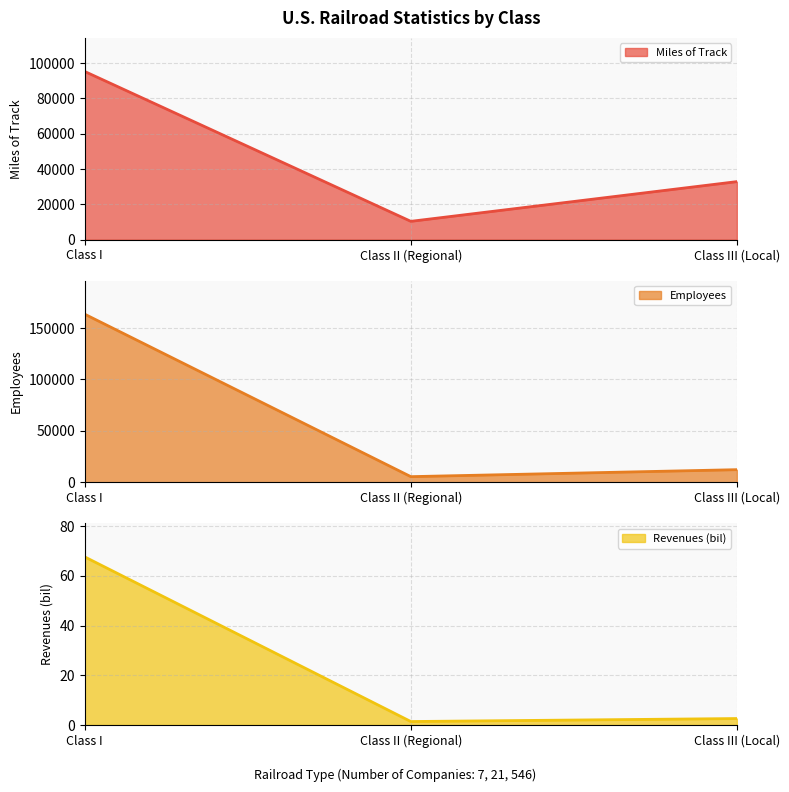

The Employees series shows 245499.0 at Class I. True or false?

False